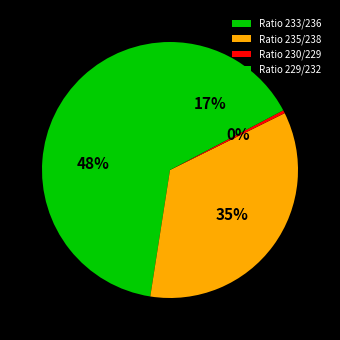

Is it true that Ratio 229/232 is 17% of the pie?

True